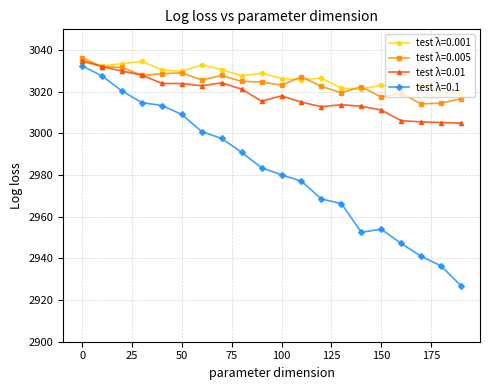

How many lines are shown in the chart?

4